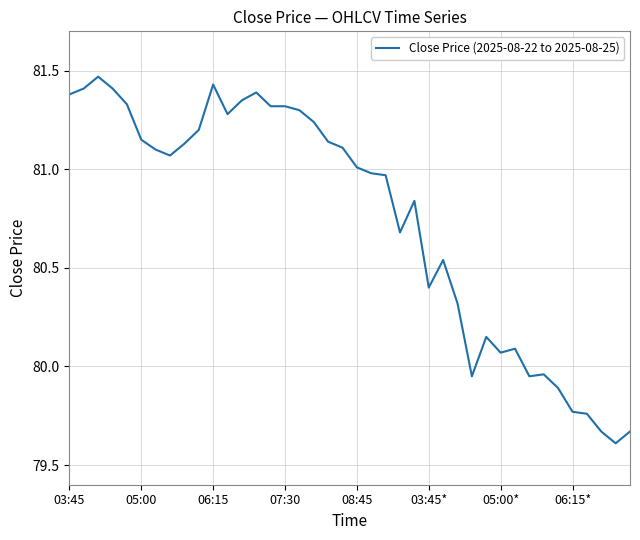

What is the difference between the maximum and minimum values?

1.9